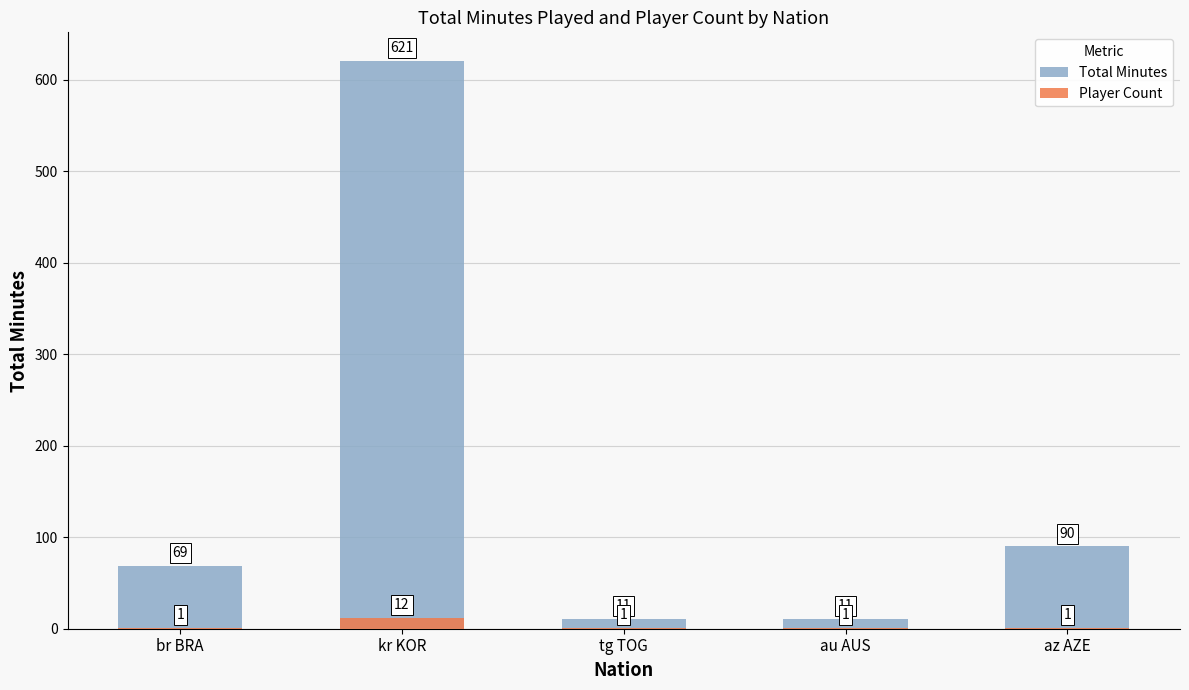

Which category has the highest value in the Player Count series?

kr KOR